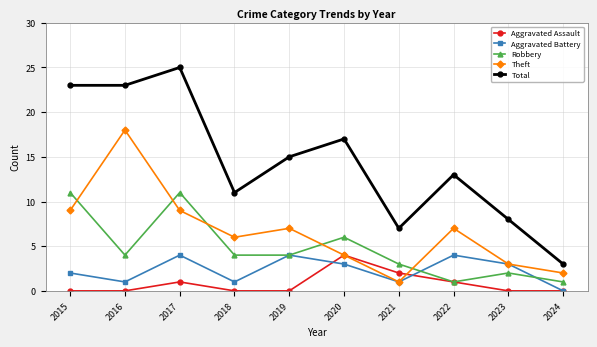

What is the difference between the maximum and second lowest values in the Aggravated Assault series?

4